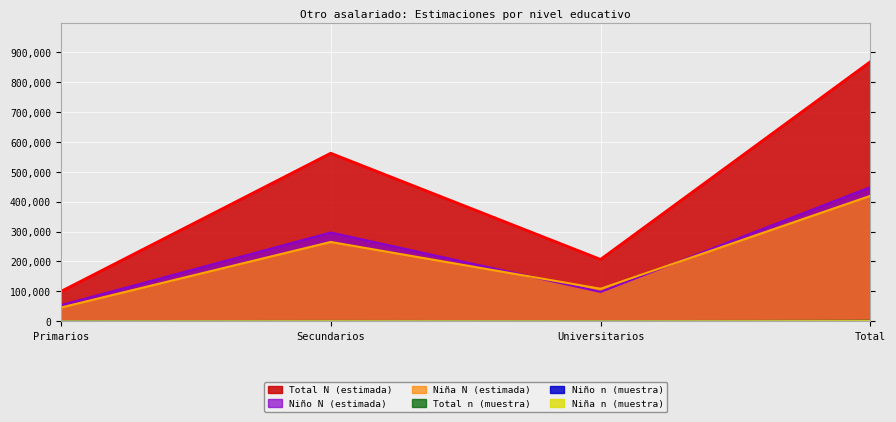

True or false: Niño N (estimada) and Niña n (muestra) cross at least once.

False